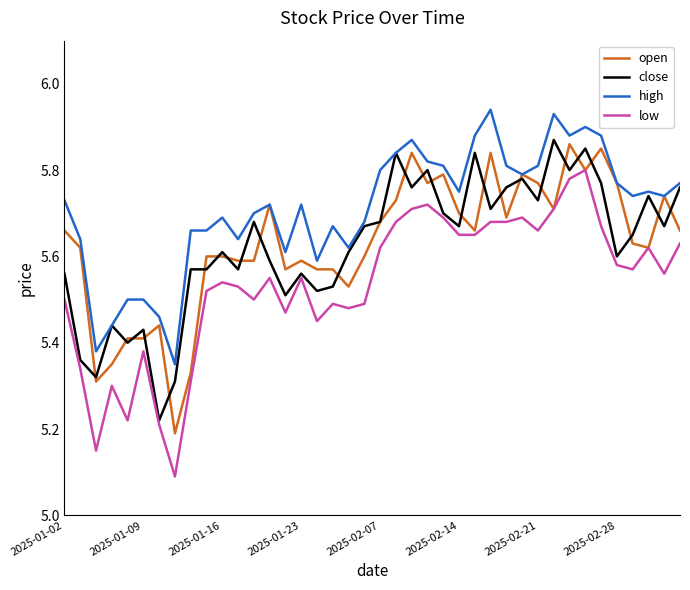

True or false: low and high intersect in this chart.

False